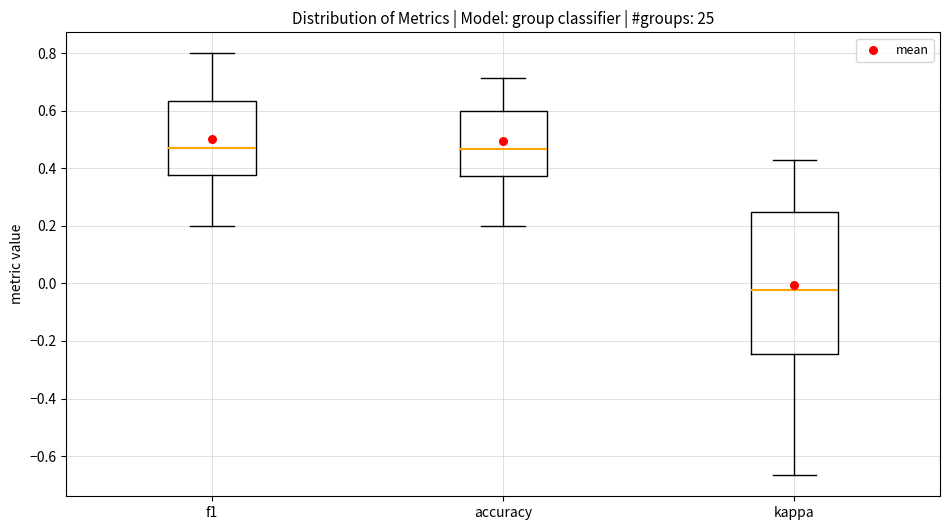

Where does the upper whisker of the box for kappa end on the y-axis? The values are not printed on the chart, so give them approximately, as read against the axis.

0.42